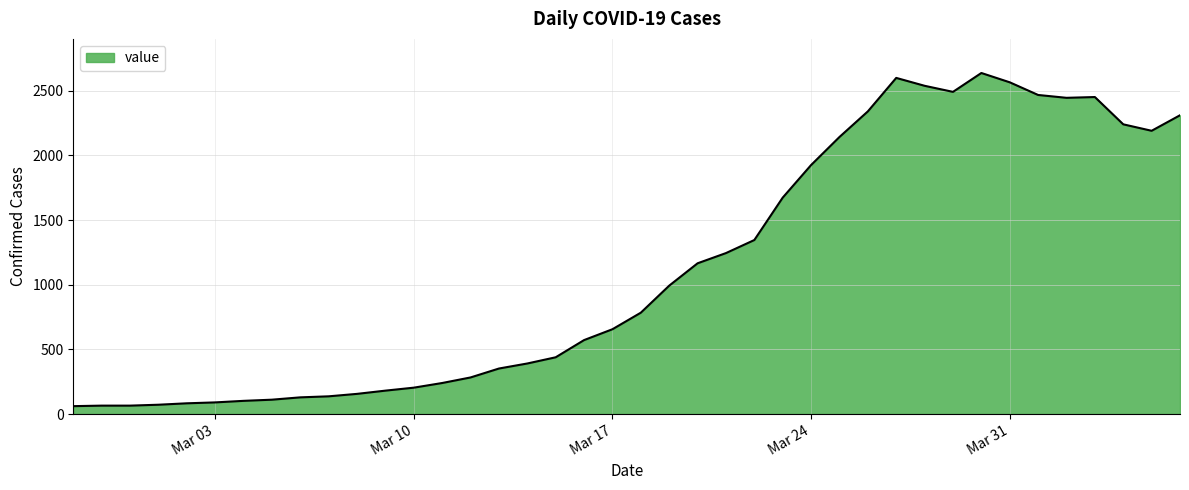

What is the smallest value displayed?

61